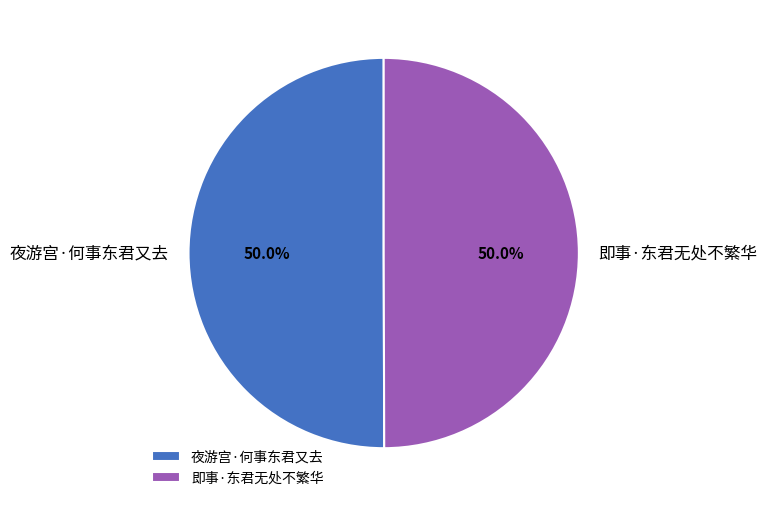

True or false: 夜游宫·何事东君又去 accounts for 50% of the total.

True